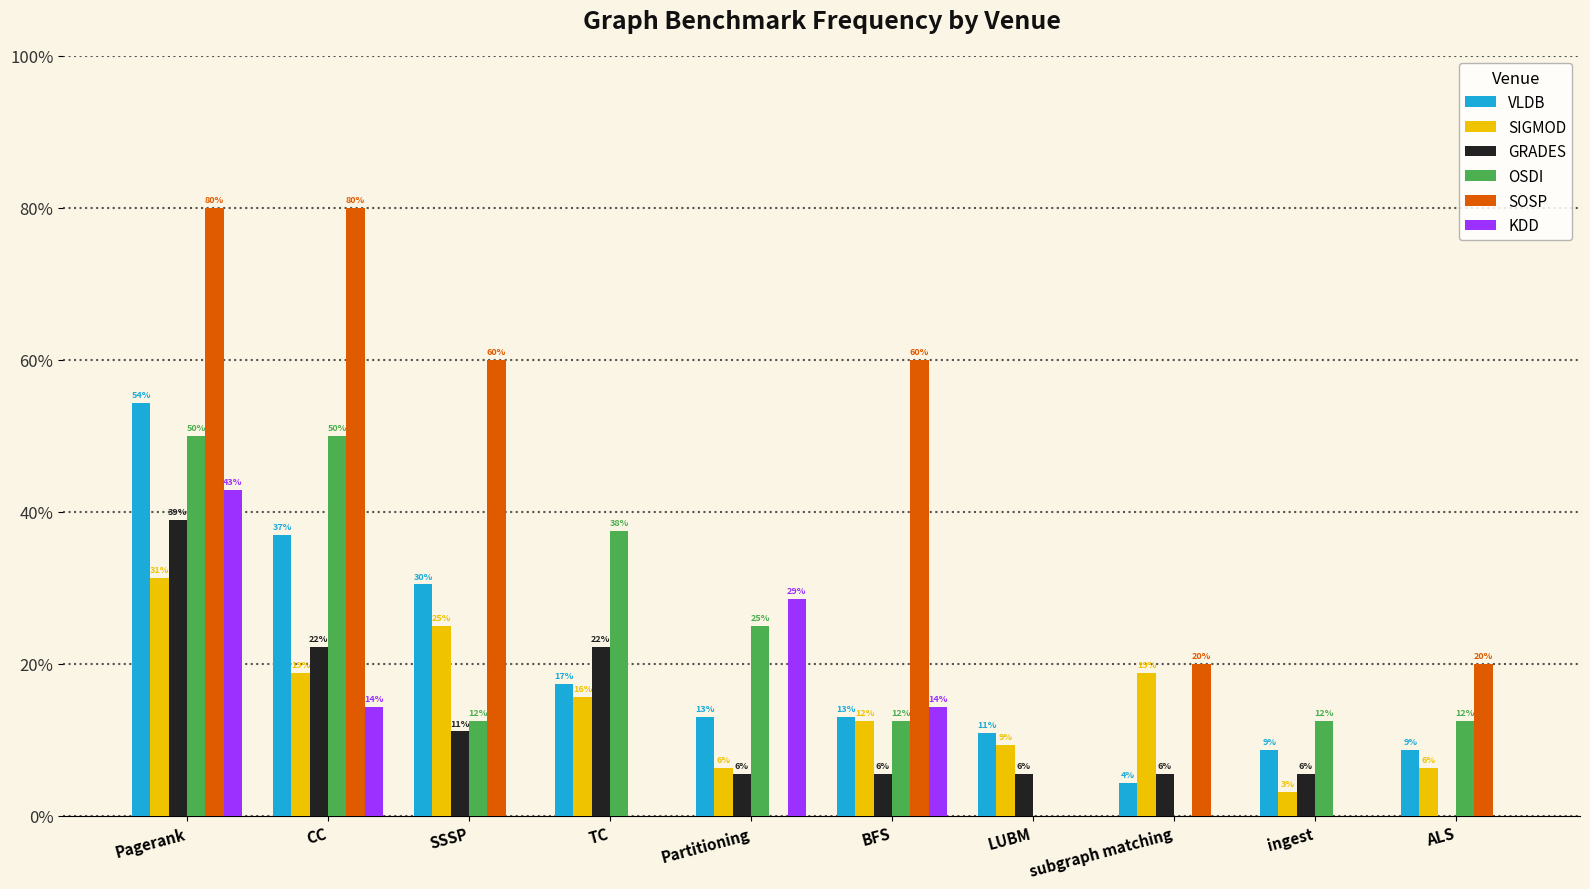

Between LUBM and ingest, which series saw the biggest shift?

OSDI